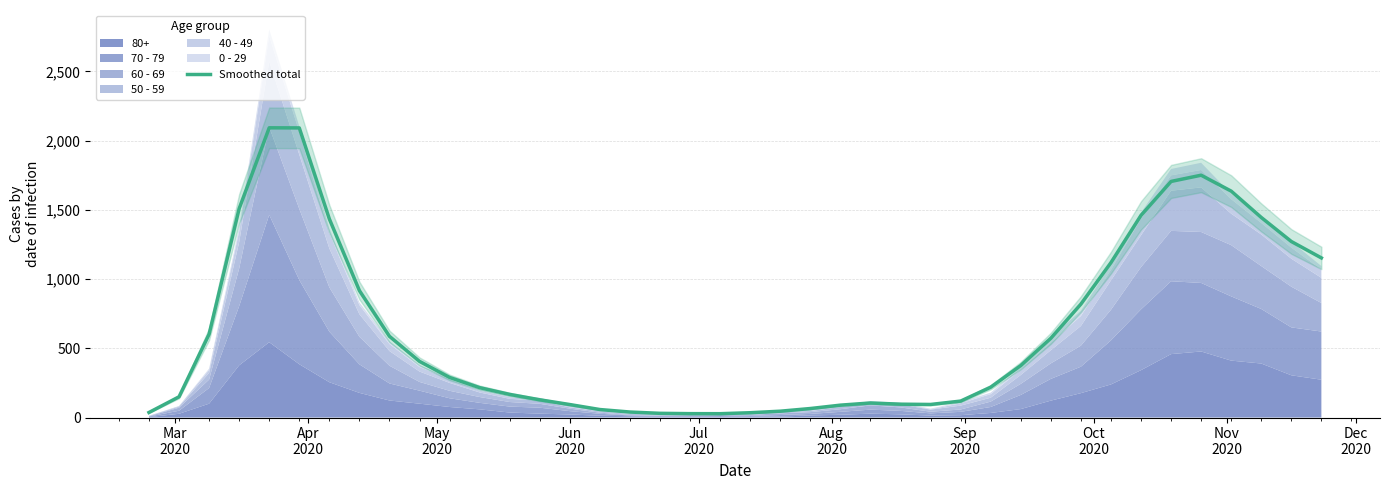

Does the chart display data point markers on the line(s)?

No